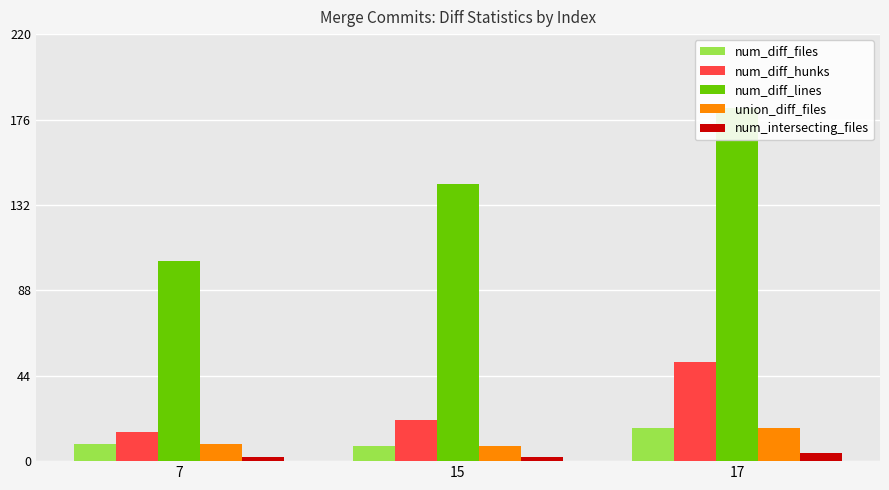

How many values in the union_diff_files series exceed 9?

1